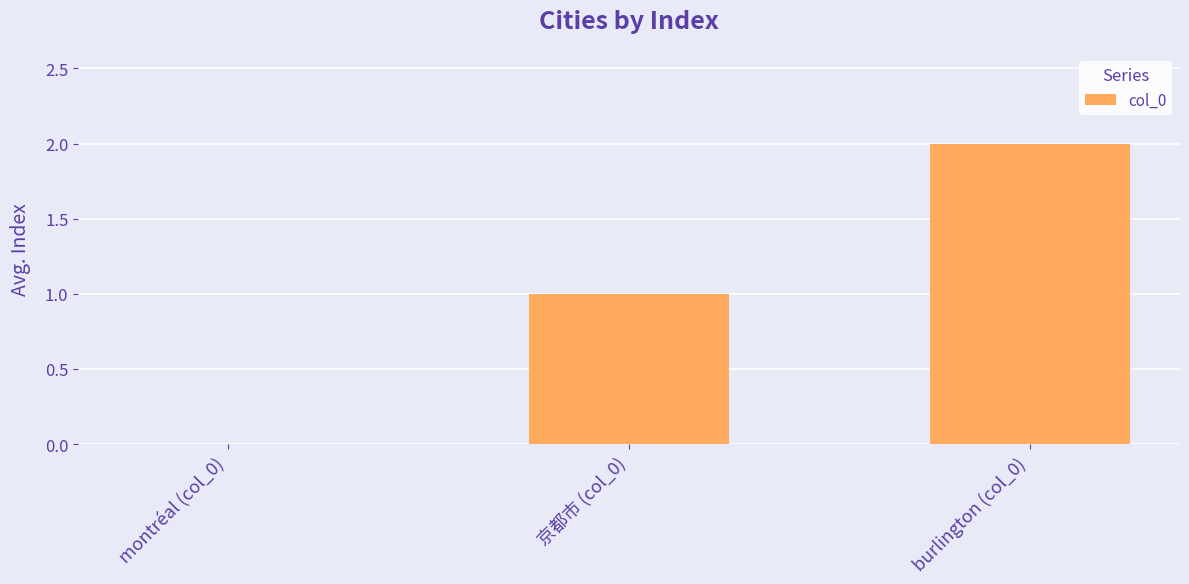

How many data points does each series have?

3